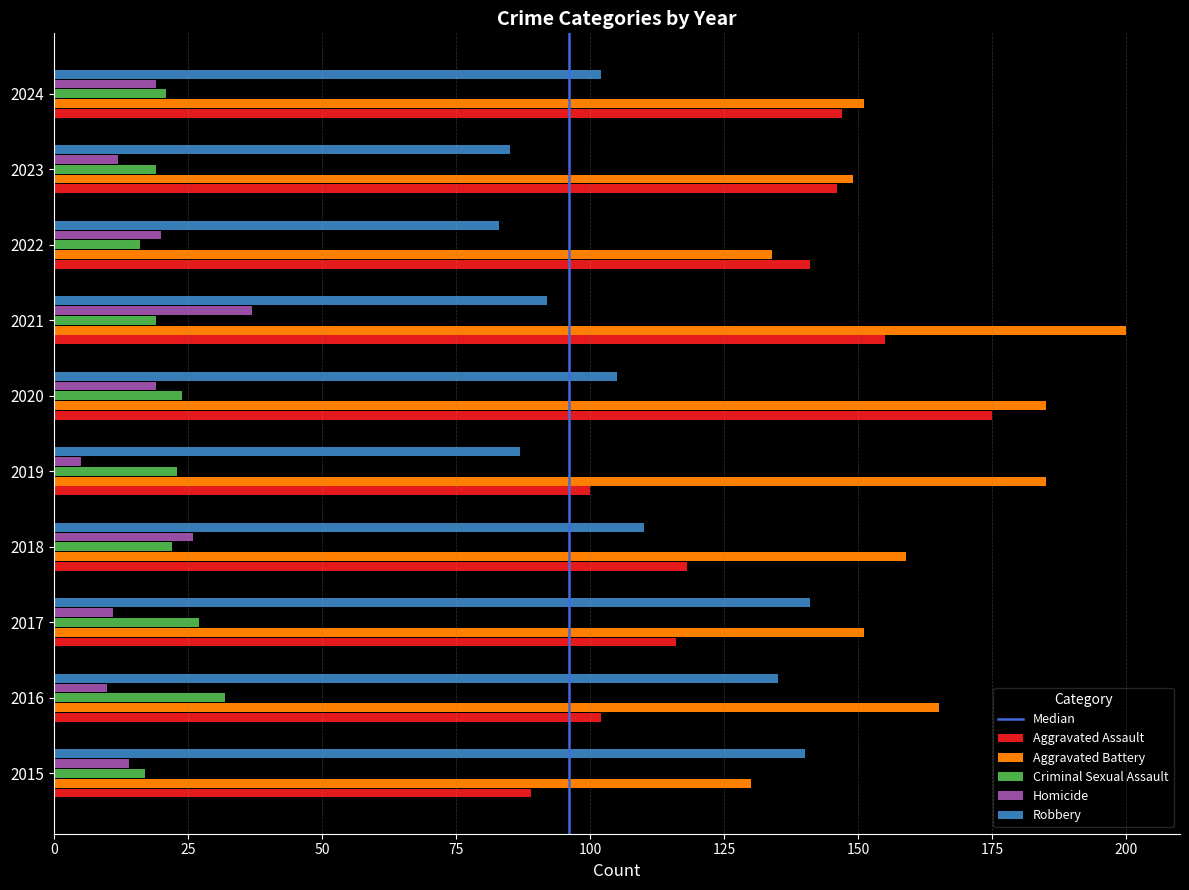

What is the spread (max minus min) of values at 2020?

166